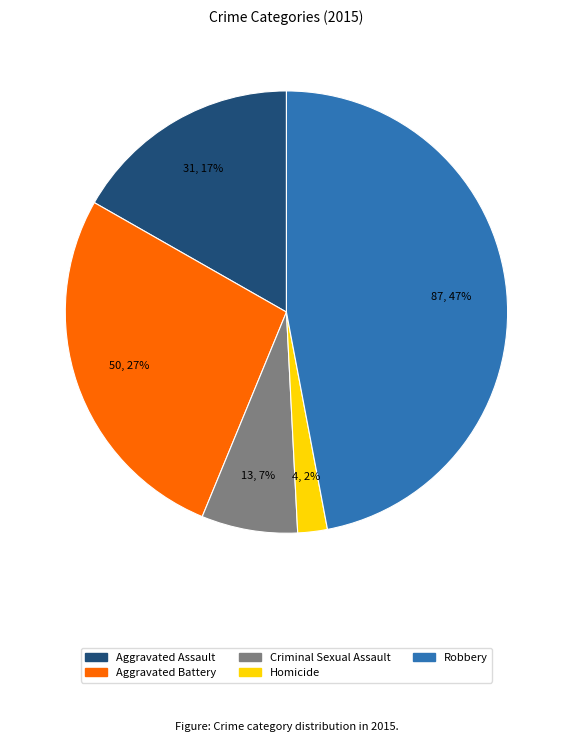

To the nearest percent, what is the difference between the largest and smallest slice percentages?

45%